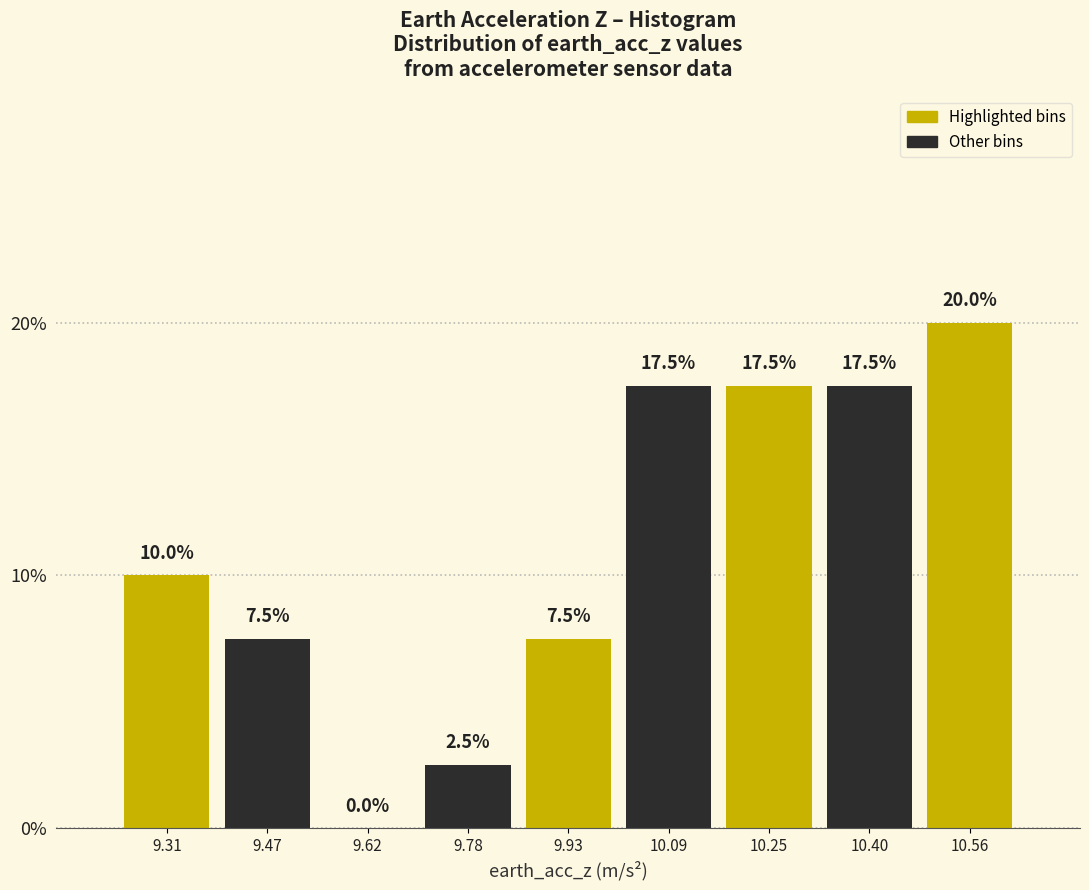

Over which range of the x-axis is the bar tallest?

10.48 to 10.64